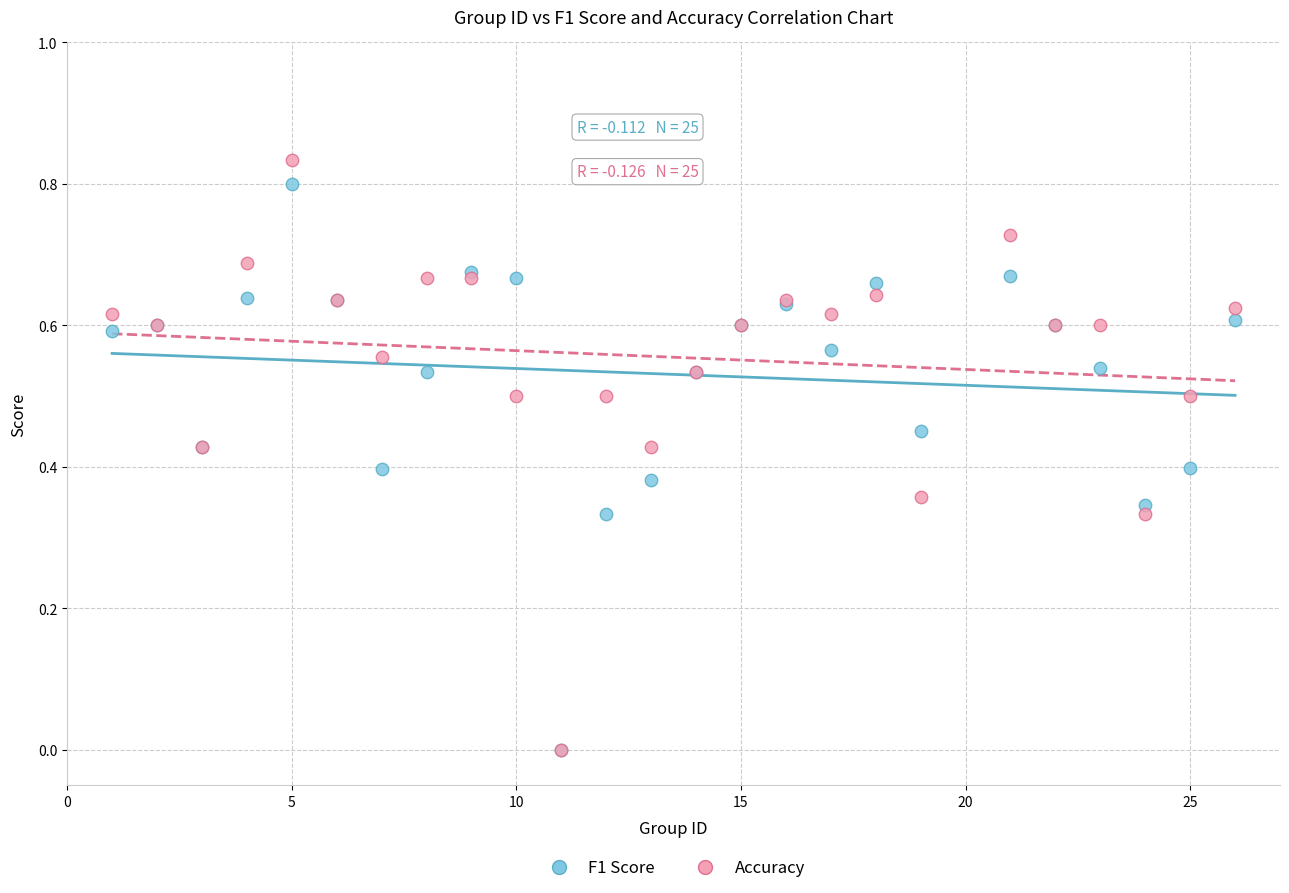

What are all the series names shown in the legend?

F1 Score, Accuracy